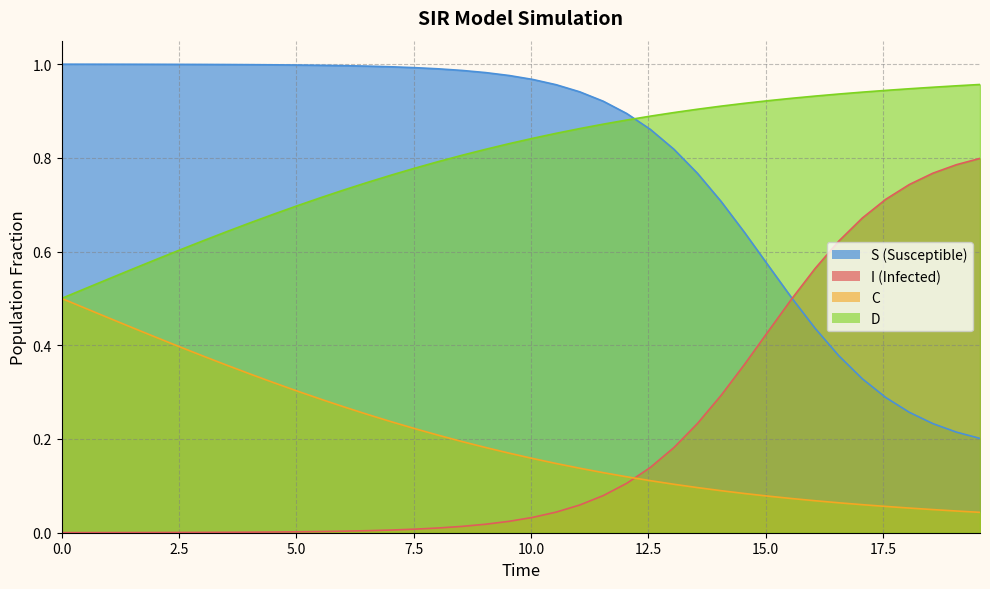

Reading left to right, extract all data points from this chart.

S: 1.0	1.0	1.0	1.0	1.0	1.0	1.0	1.0	1.0	1.0	1.0	1.0	1.0	1.0	1.0	1.0	1.0	1.0	1.0	1.0	1.0	1.0	0.9	0.9	0.9	0.9	0.8	0.8	0.7	0.6	0.6	0.5	0.4	0.4	0.3	0.3	0.3	0.2	0.2	0.2
I: 0.0	0.0	0.0	0.0	0.0	0.0	0.0	0.0	0.0	0.0	0.0	0.0	0.0	0.0	0.0	0.0	0.0	0.0	0.0	0.0	0.0	0.0	0.1	0.1	0.1	0.1	0.2	0.2	0.3	0.4	0.4	0.5	0.6	0.6	0.7	0.7	0.7	0.8	0.8	0.8
C: 0.5	0.5	0.5	0.6	0.6	0.6	0.6	0.6	0.7	0.7	0.7	0.7	0.7	0.7	0.8	0.8	0.8	0.8	0.8	0.8	0.8	0.9	0.9	0.9	0.9	0.9	0.9	0.9	0.9	0.9	0.9	0.9	0.9	0.9	0.9	0.9	0.9	1.0	1.0	1.0
D: 0.5	0.5	0.5	0.4	0.4	0.4	0.4	0.4	0.3	0.3	0.3	0.3	0.3	0.3	0.2	0.2	0.2	0.2	0.2	0.2	0.2	0.1	0.1	0.1	0.1	0.1	0.1	0.1	0.1	0.1	0.1	0.1	0.1	0.1	0.1	0.1	0.1	0.0	0.0	0.0